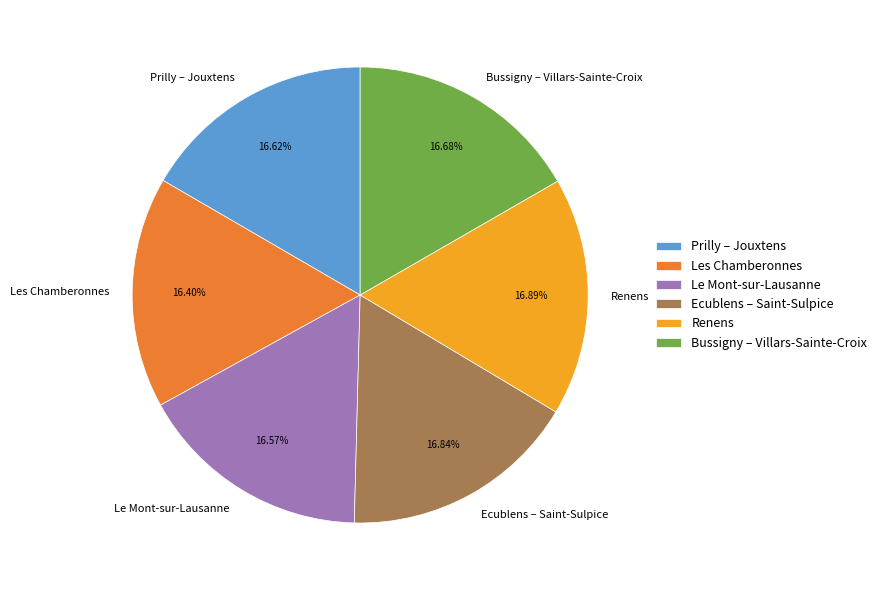

What is the total percentage of Prilly – Jouxtens and Les Chamberonnes?

33.0%